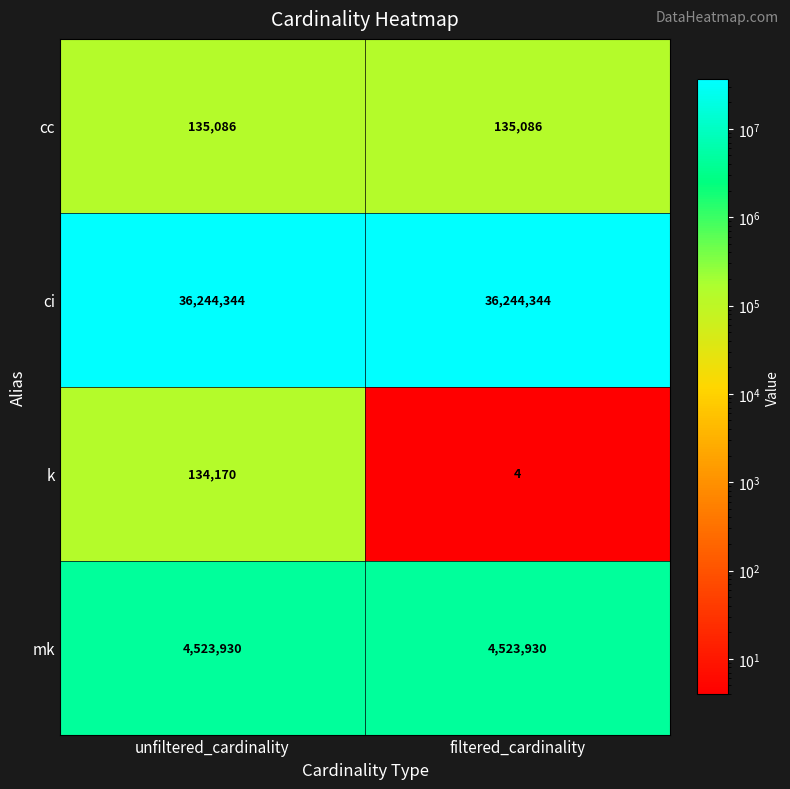

Which category has the lowest value in the k series?

filtered_cardinality